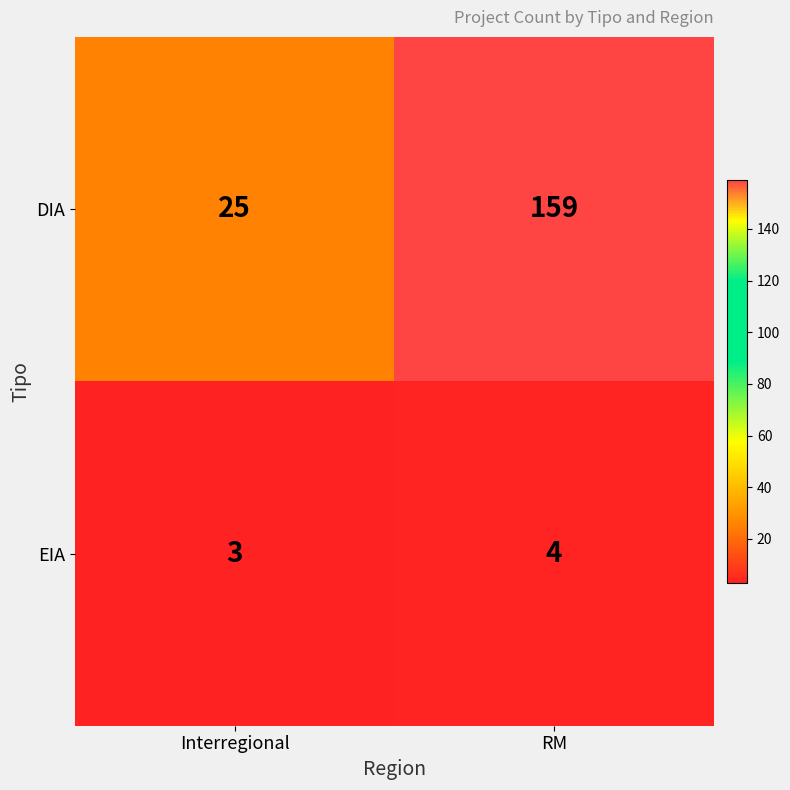

List the series in order of their peak value, lowest first.

EIA, DIA